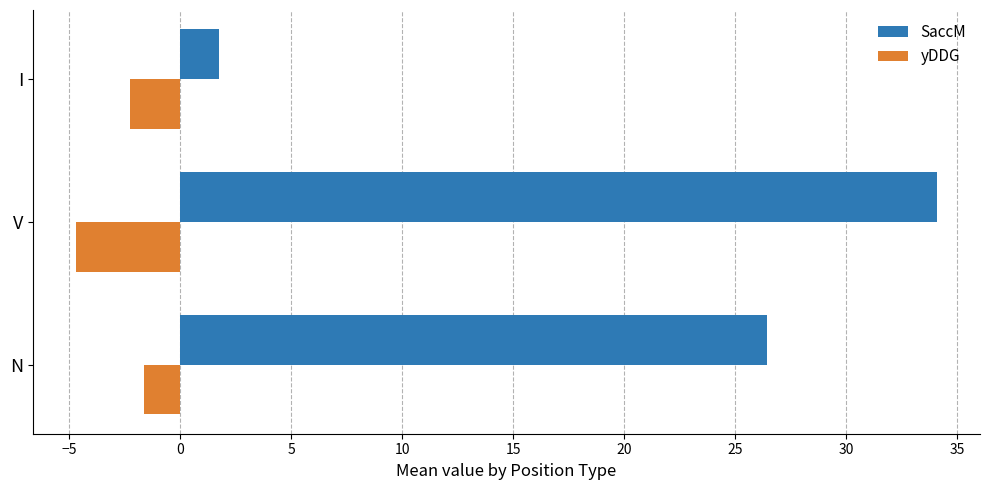

Which series has the largest total across all categories?

SaccM